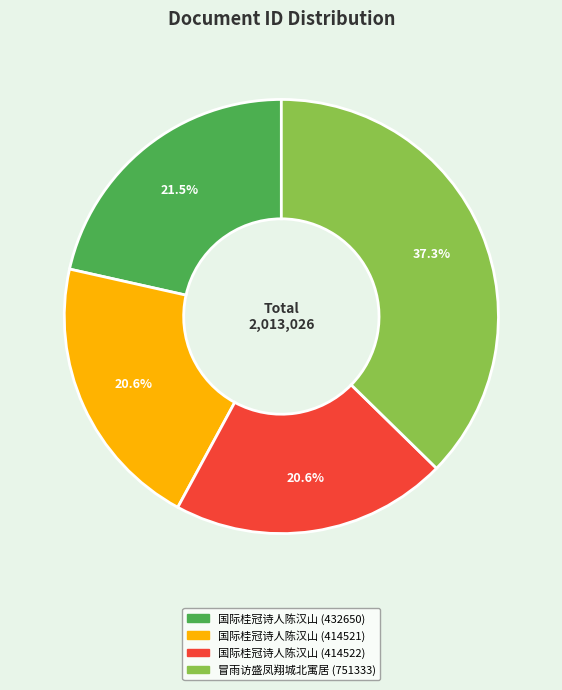

How many segments does this pie chart have?

4